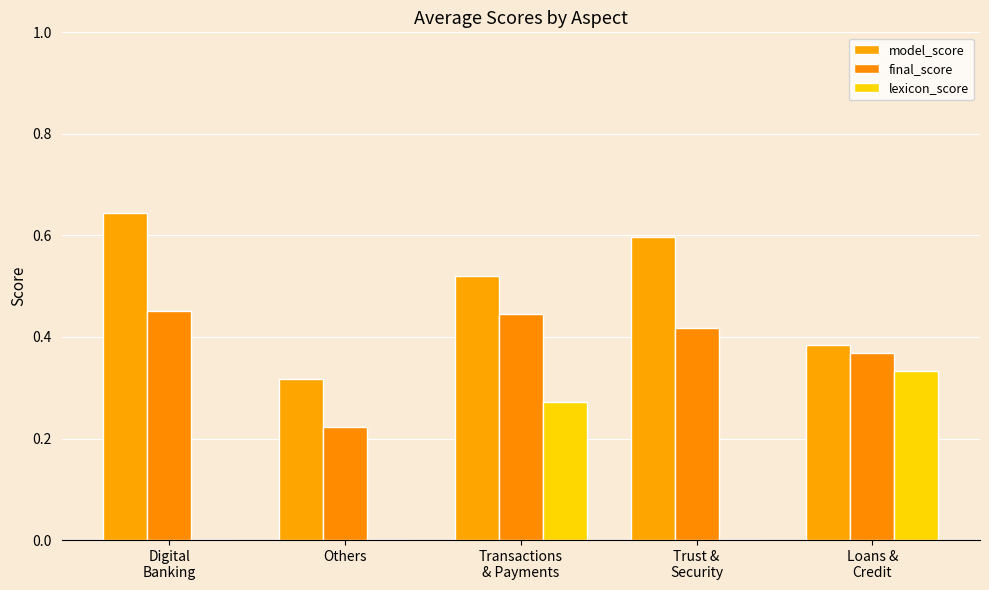

Reading left to right, what are all the values shown in this chart?

model_score: 0.6	0.3	0.5	0.6	0.4
final_score: 0.5	0.2	0.4	0.4	0.4
lexicon_score: 0.0	0.0	0.3	0.0	0.3